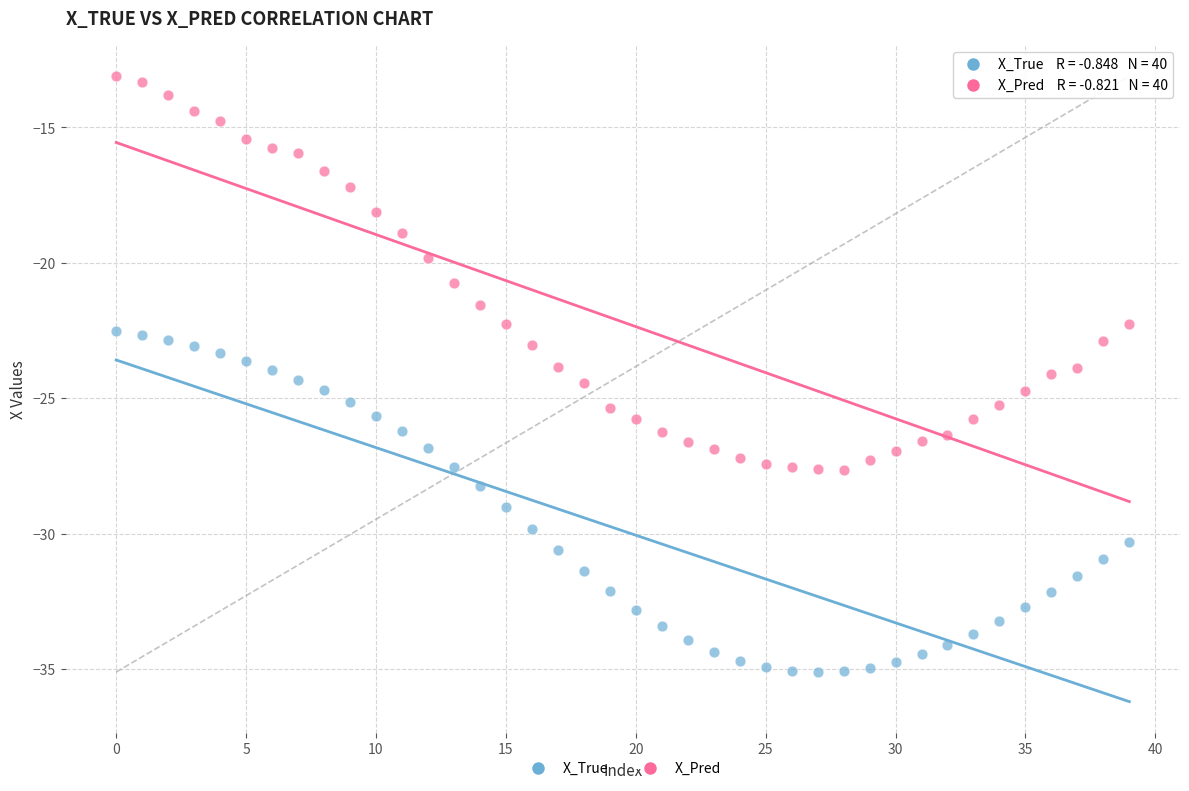

Which series contains the highest Y value?

X_Pred